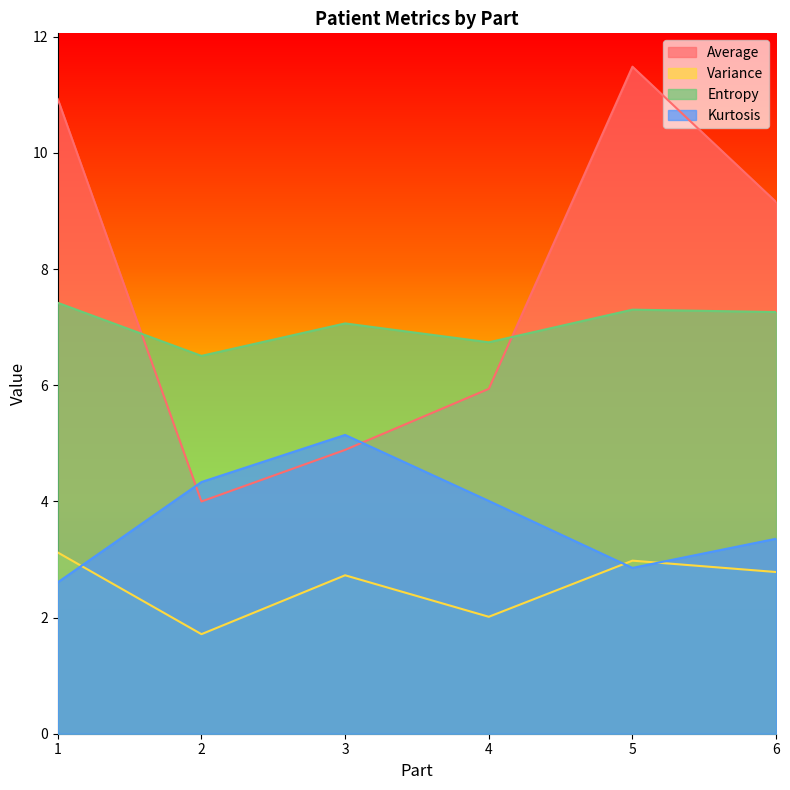

What is the difference between the maximum and minimum values in the Average series?

7.5